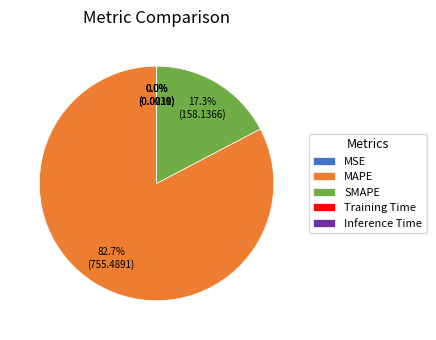

Which slice is the largest?

MAPE